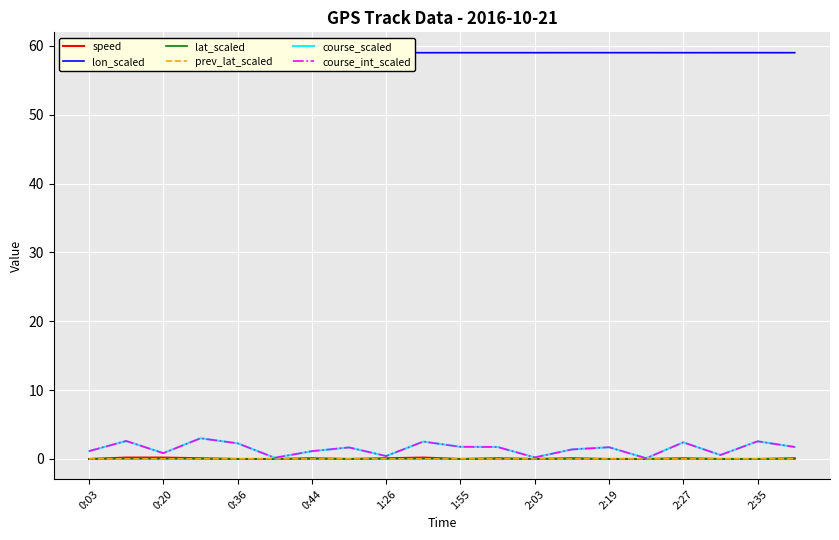

Is it true that course_scaled equals 2.3 at 0:36?

True